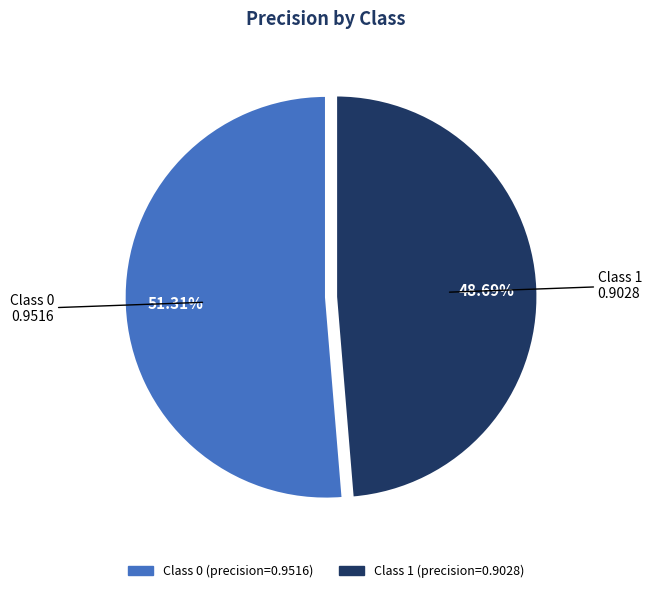

Rank the categories by value from lowest to highest.

Class 1, Class 0